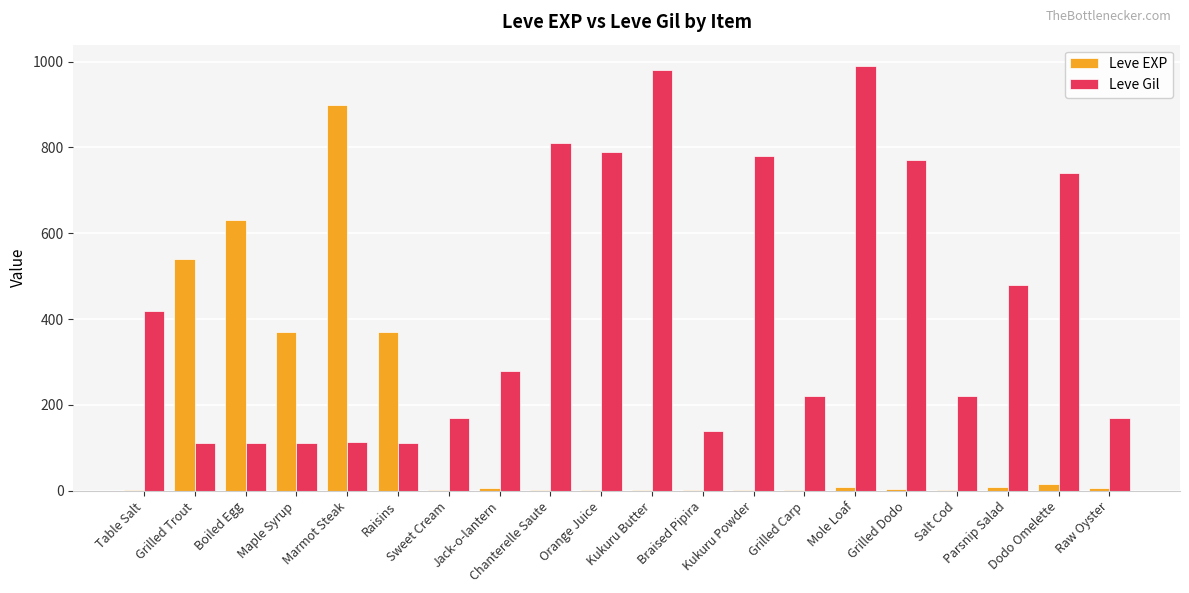

Is the value of Leve EXP at Braised Pipira greater than the value of Leve Gil at Raw Oyster?

No